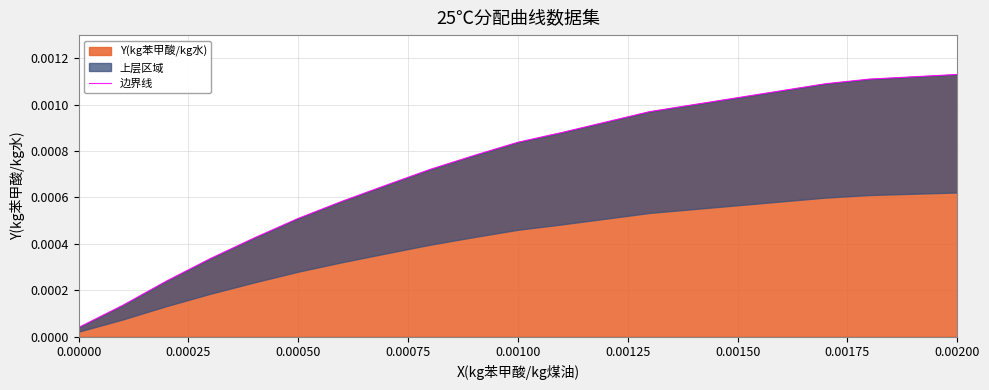

How many categories are shown in the chart?

21